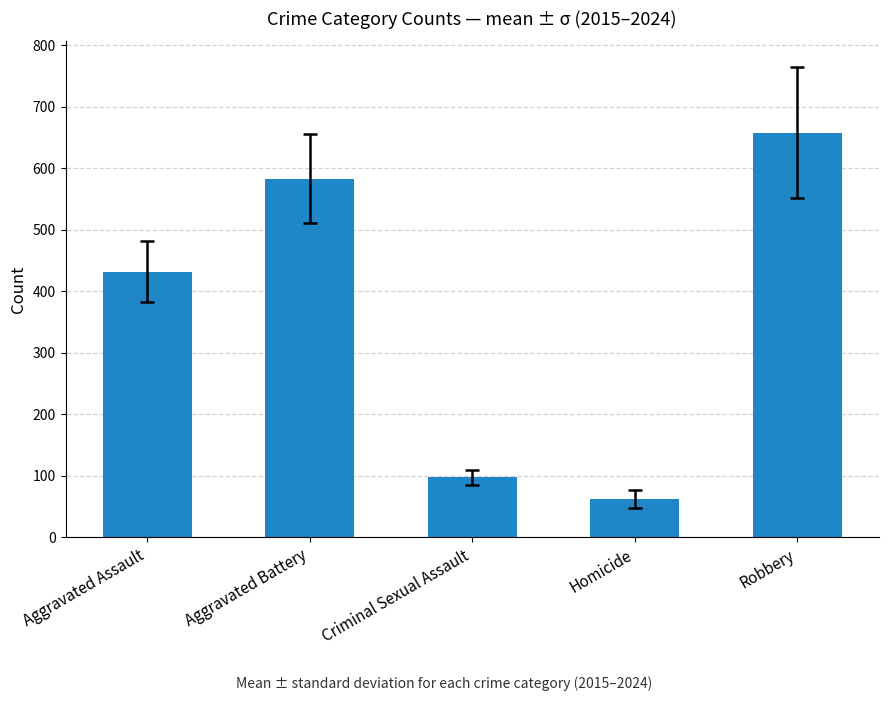

Which has a higher value, Homicide or Aggravated Battery?

Aggravated Battery